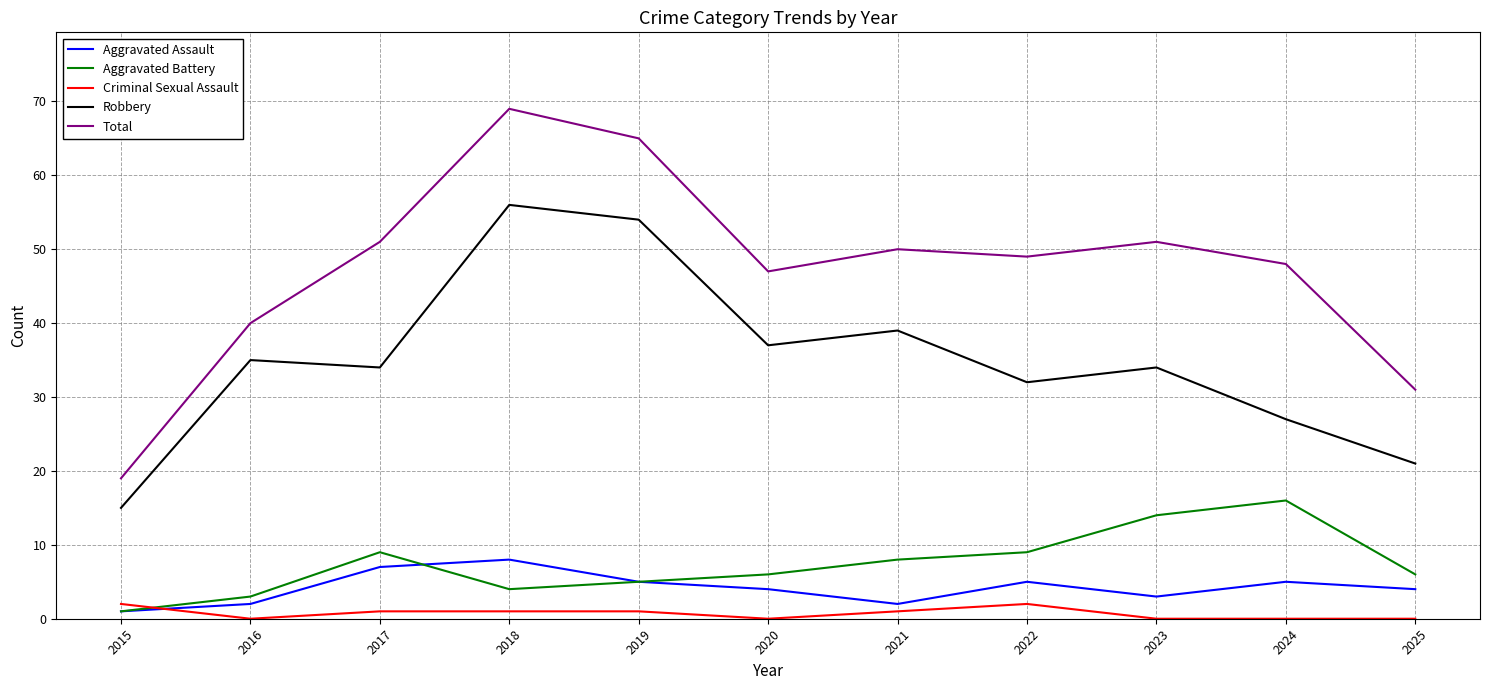

True or false: Robbery and Aggravated Battery cross at least once.

False